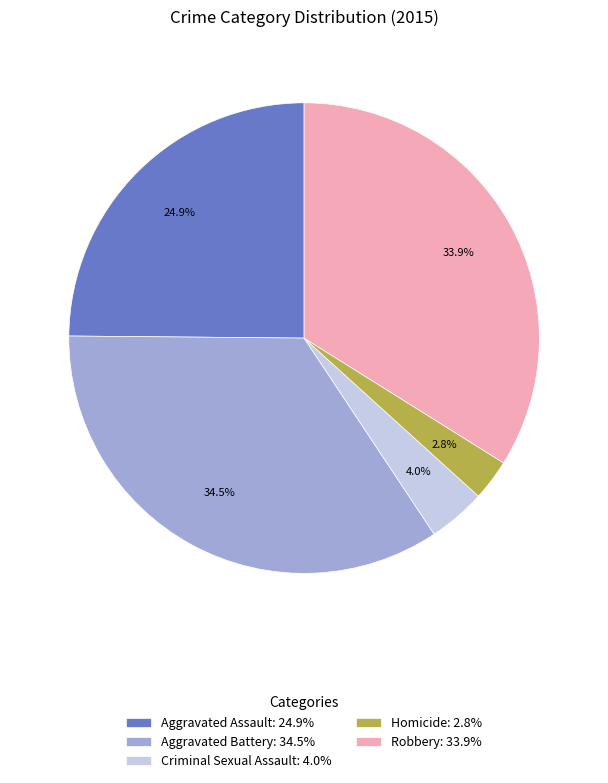

Combined, do Aggravated Battery and Aggravated Assault account for over 50%?

Yes